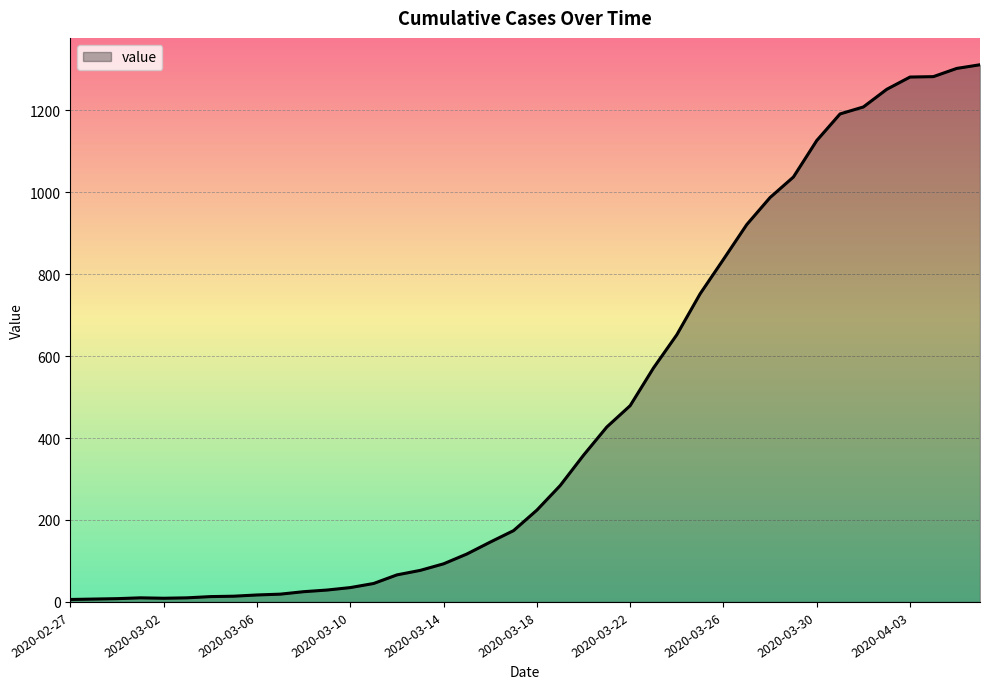

What is the greatest value displayed?

1311